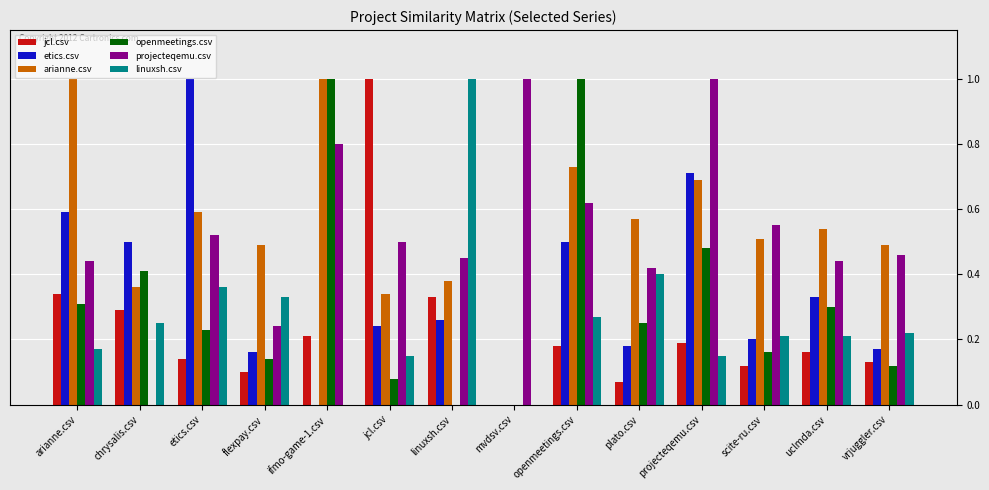

The value of linuxsh.csv at uclmda.csv is 0.2. True or false?

True